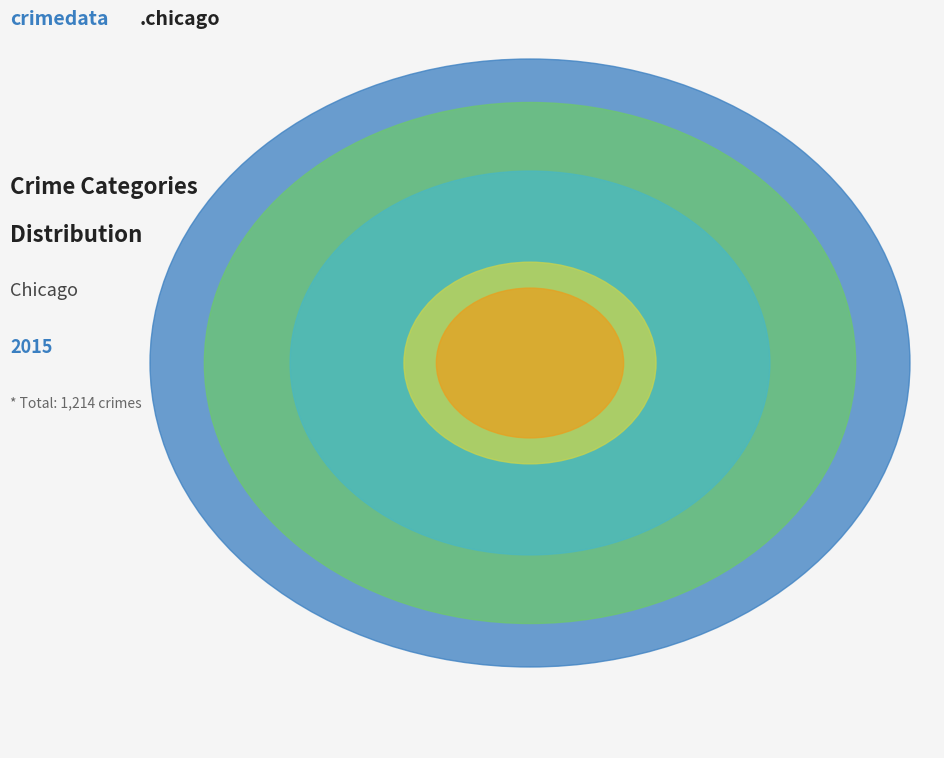

Does Robbery represent more than half of the total?

No